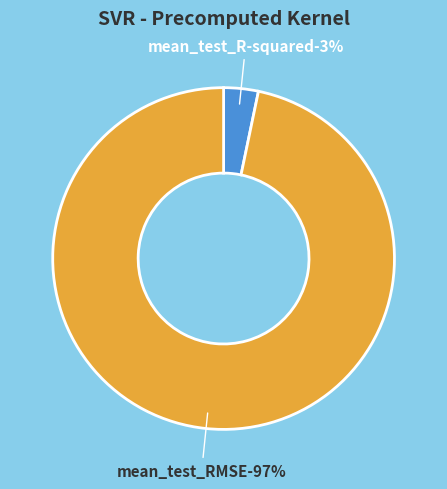

Does any single category account for the majority?

Yes